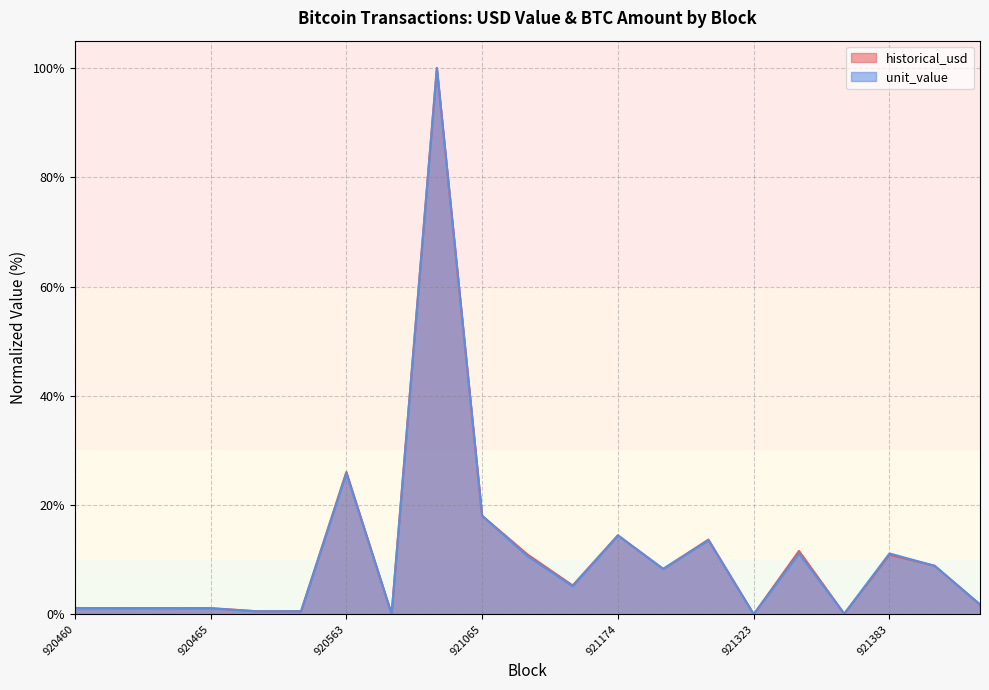

What position from the right is 921523?

1